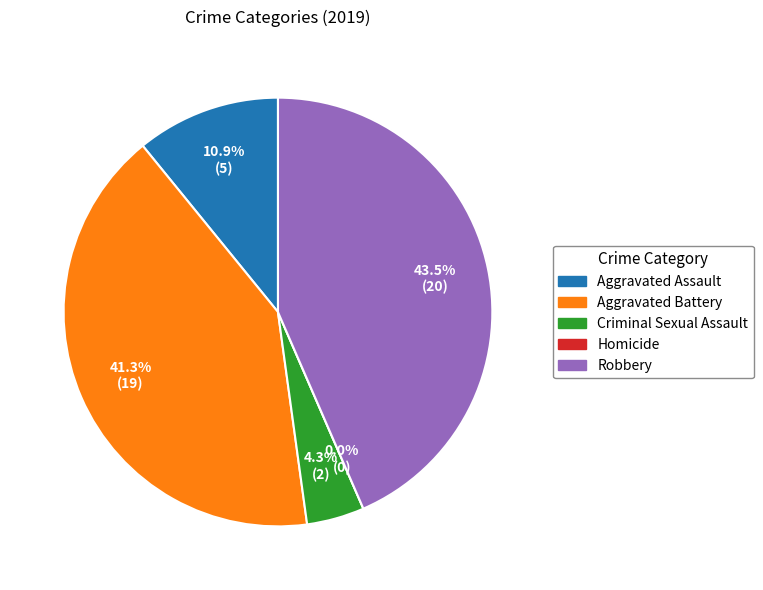

To the nearest percent, what is the difference between the Homicide and Criminal Sexual Assault slice percentages?

4%